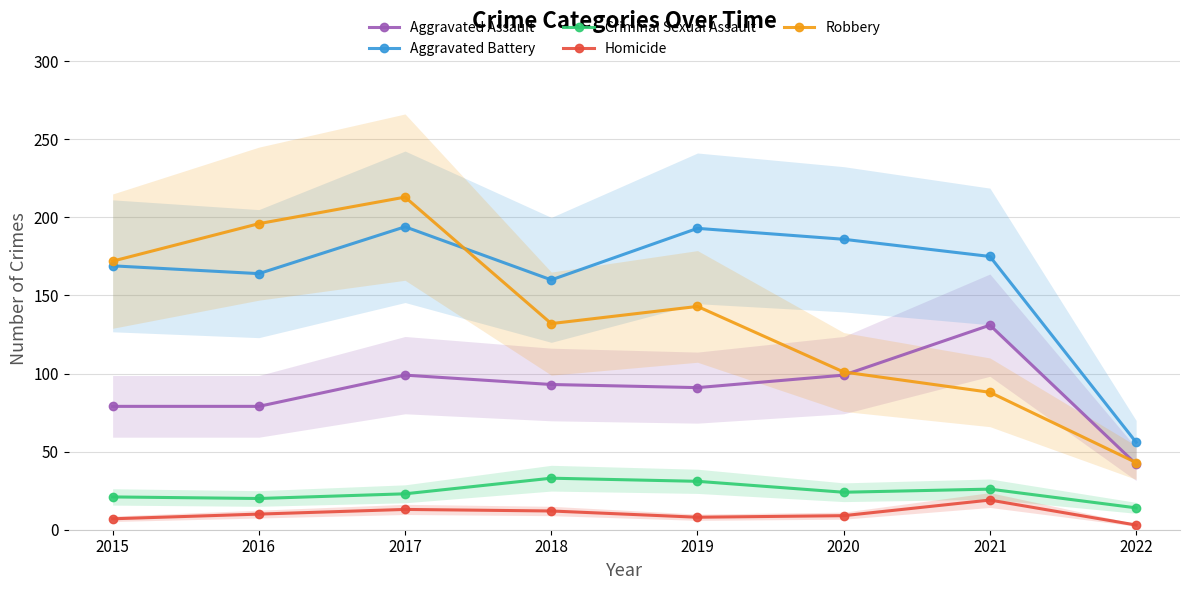

Is this an area chart (filled region under the line)?

No